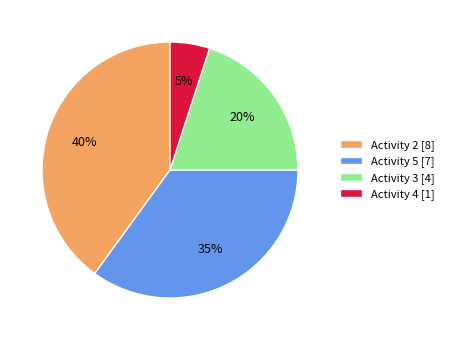

Which has a higher value, Activity 5 [7] or Activity 4 [1]?

Activity 5 [7]